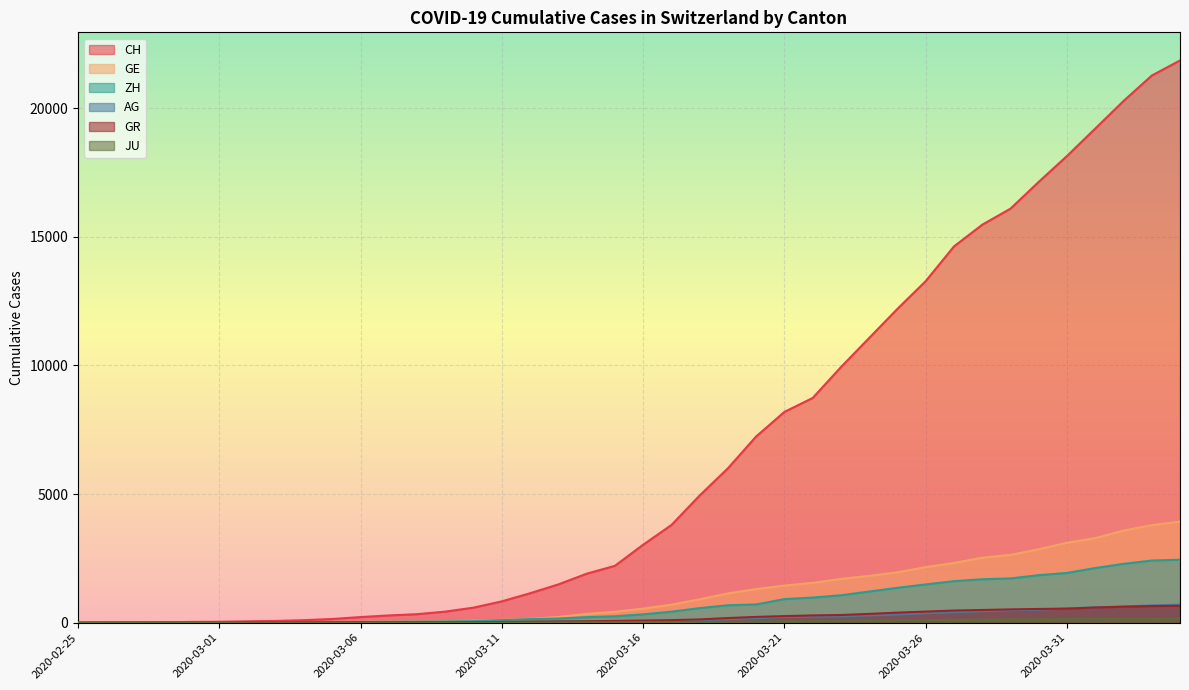

What is the approximate value of CH at 2020-03-13, to the nearest 100?

1500